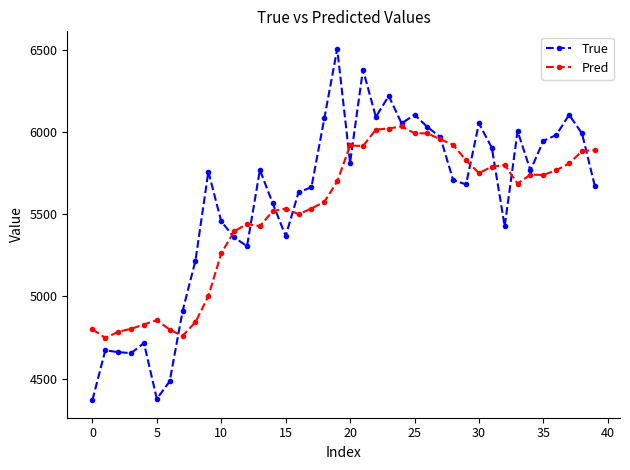

What is the difference between the second highest and second lowest values in the True series?

2002.0